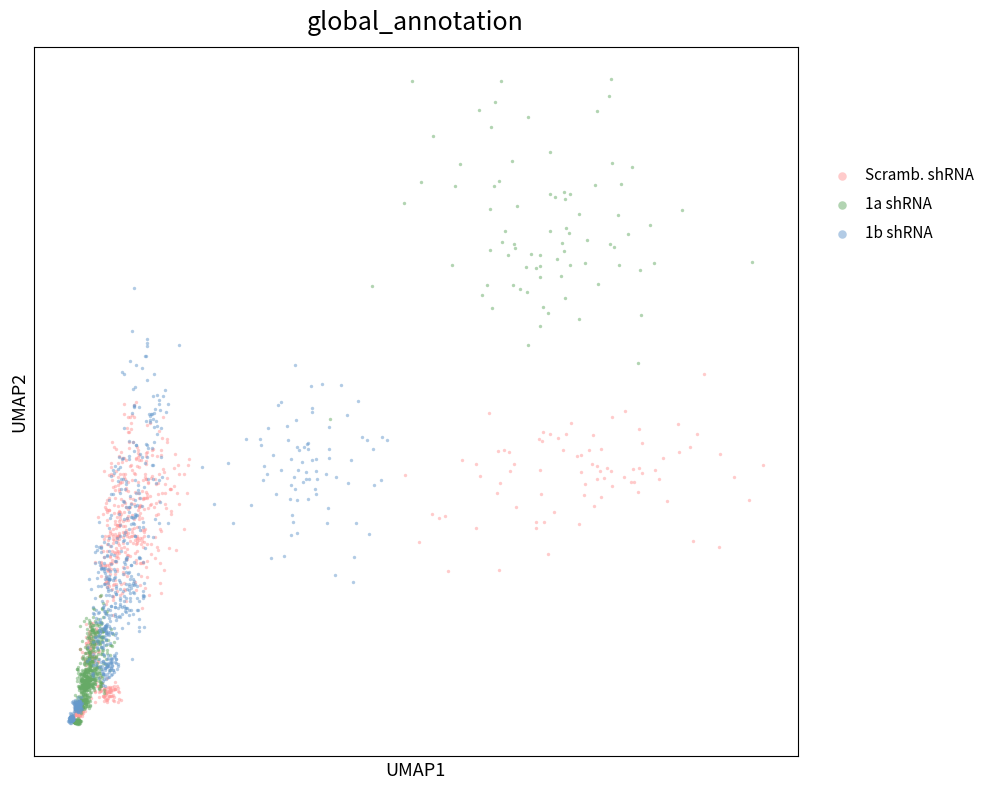

What are all the series names shown in the legend?

Scramb. shRNA, 1a shRNA, 1b shRNA